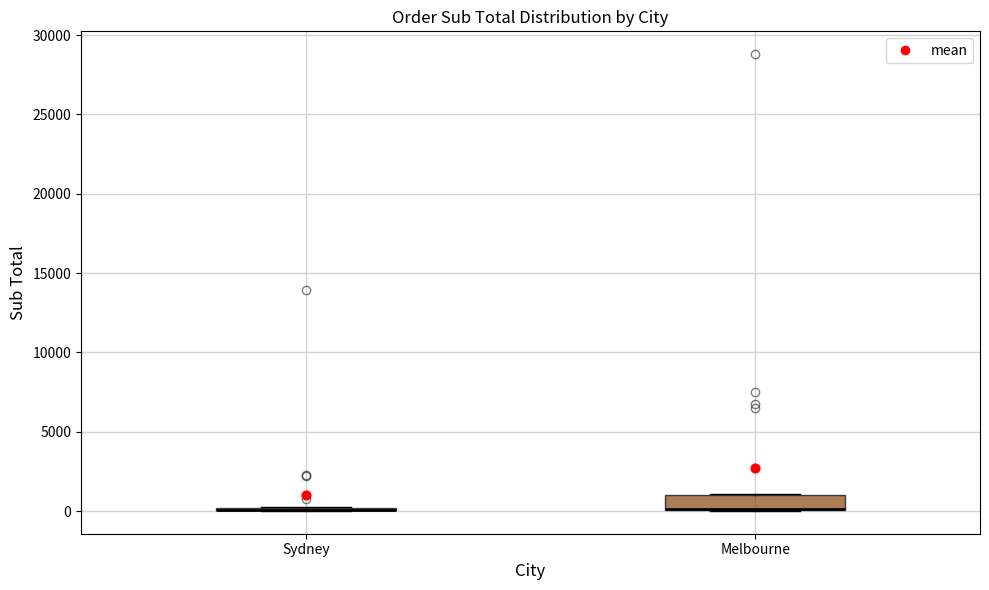

Comparing the boxes themselves (not the whiskers), which one is the tallest?

Melbourne